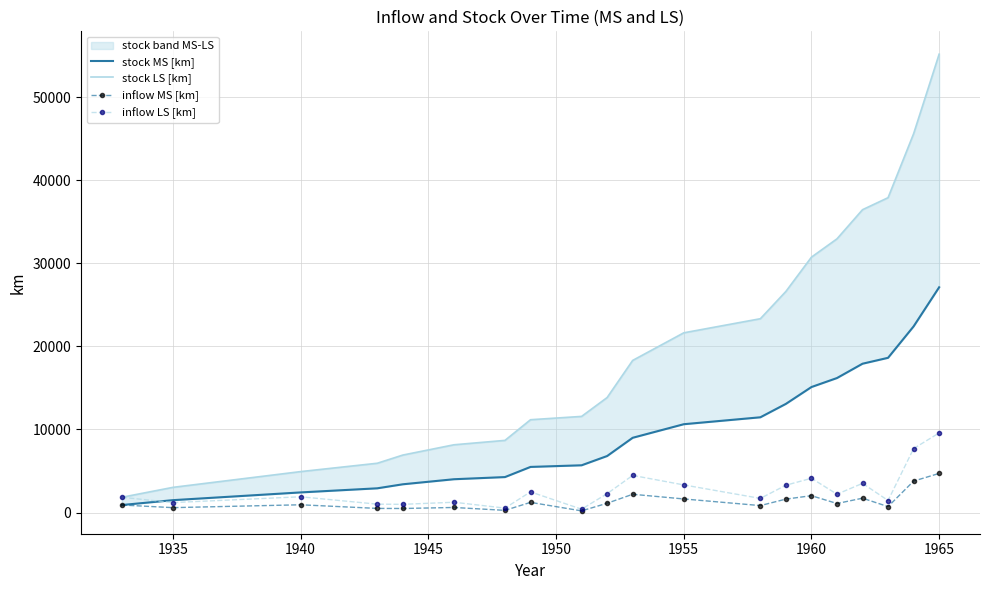

How many data points in stock MS [km] are less than 8998?

10